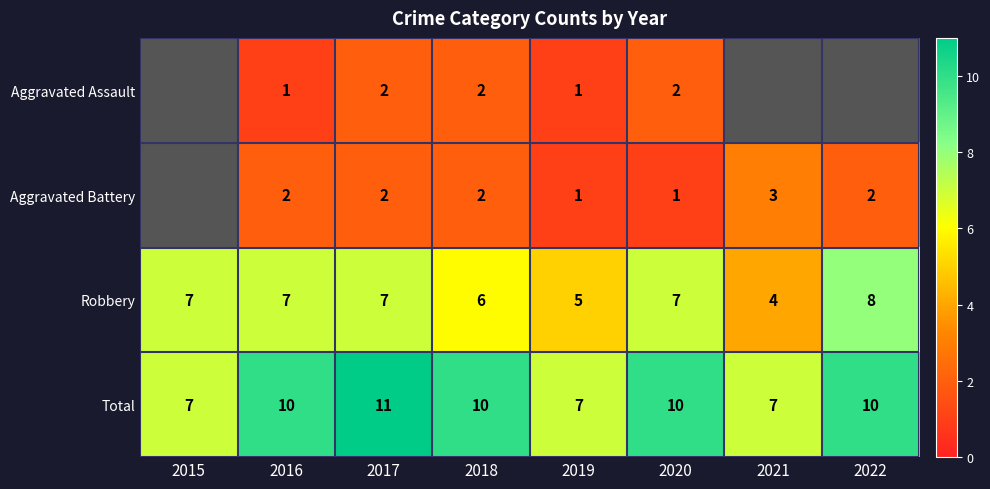

Read the Total value at 2020.

10